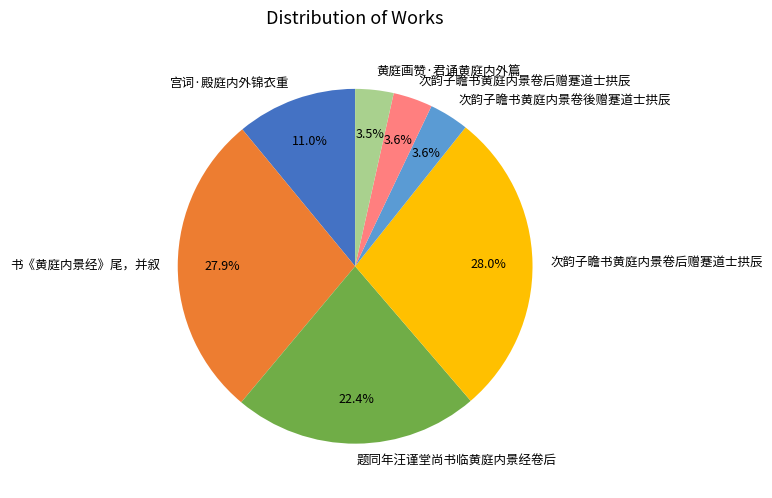

To the nearest percent, what is the average slice percentage?

14%